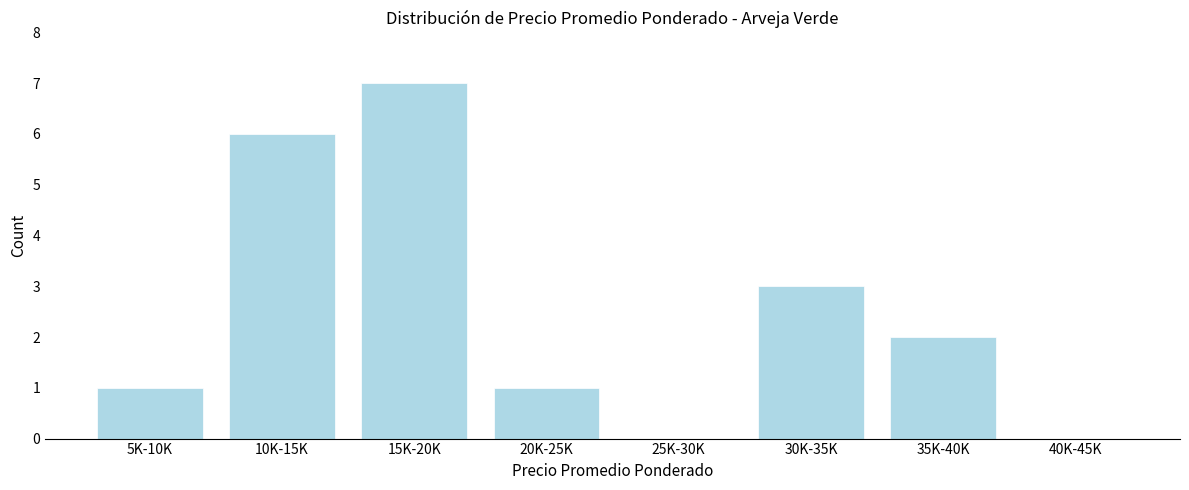

Reading right to left, what are all the values shown in this chart?

40K-45K=0	35K-40K=2	30K-35K=3	25K-30K=0	20K-25K=1	15K-20K=7	10K-15K=6	5K-10K=1